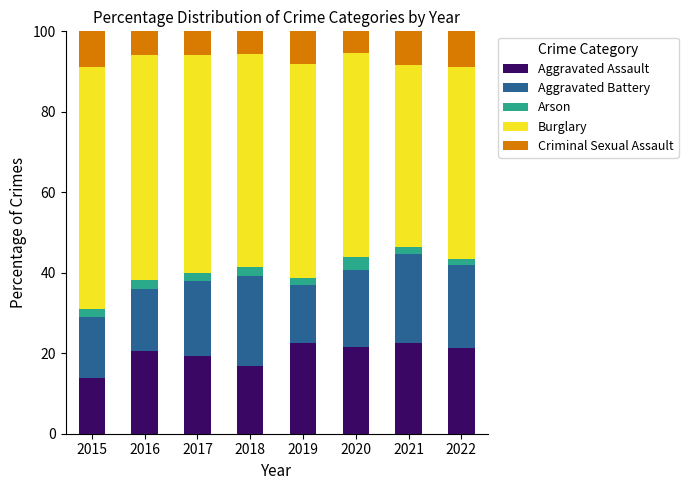

What is the total value across all series at 2018?

100.0